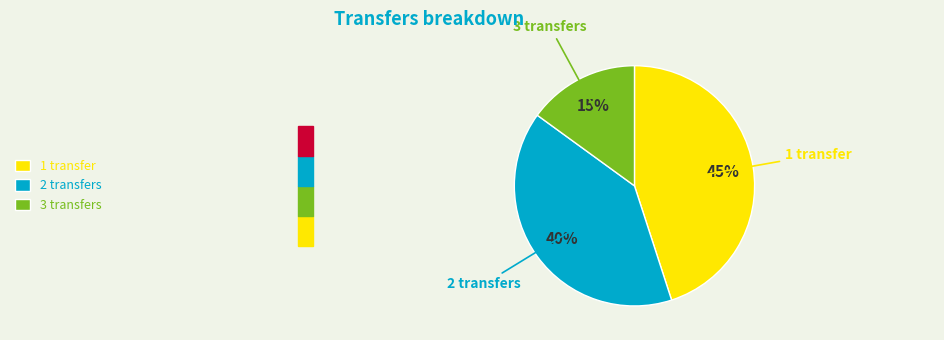

Does 3 transfers represent more than half of the total?

No